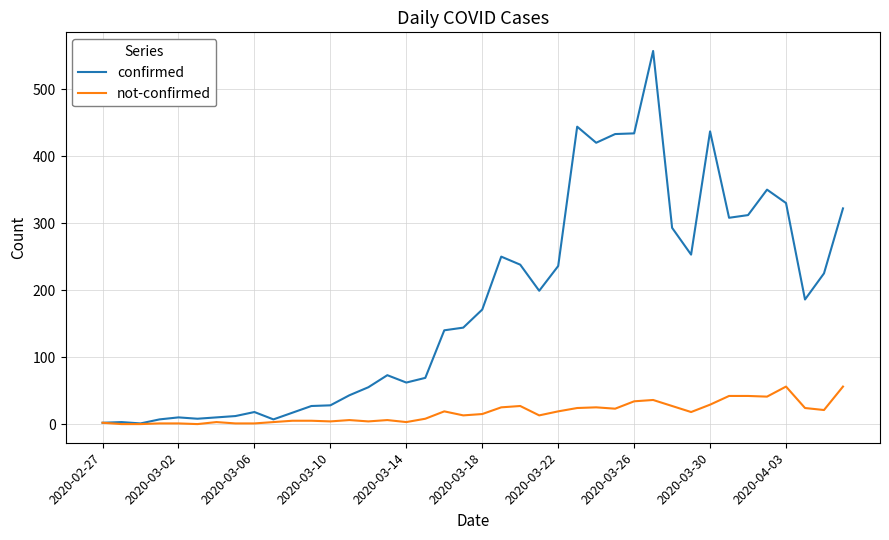

Which series has the widest spread of values?

confirmed